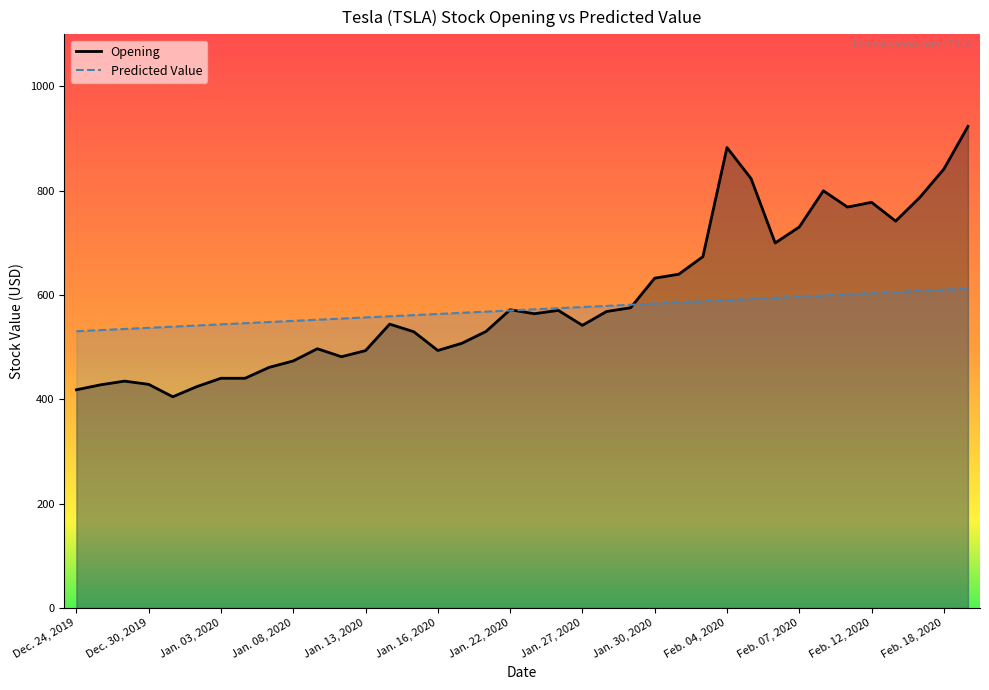

How many data points in Opening are less than 564?

19